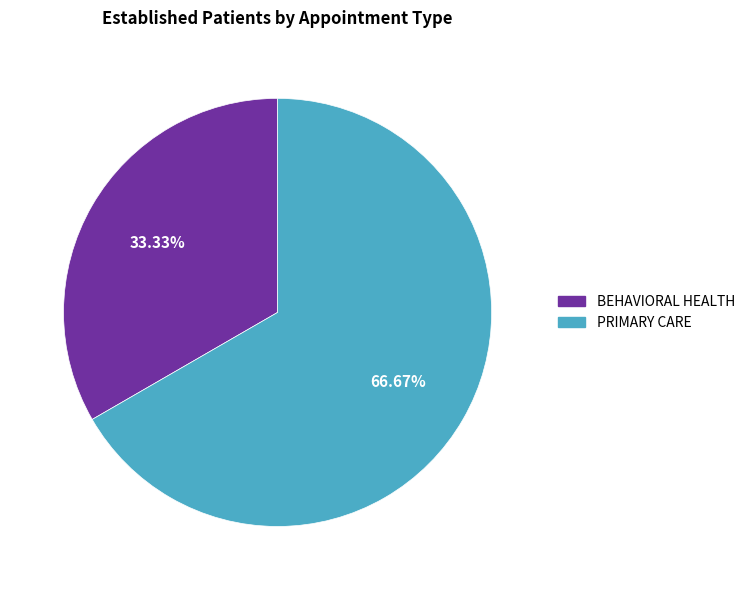

Count the number of slices in the pie.

2